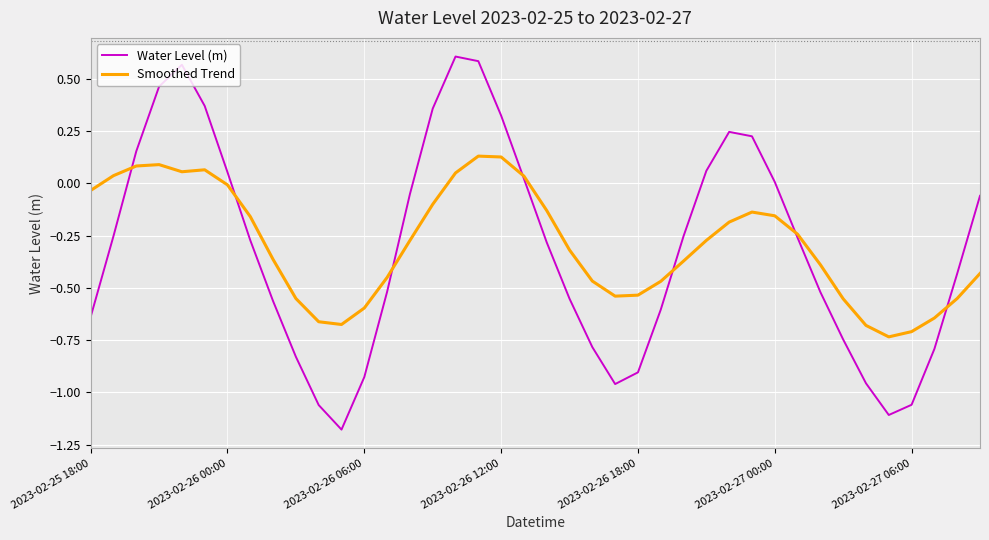

Which series has the largest range (max minus min)?

Water Level (m)